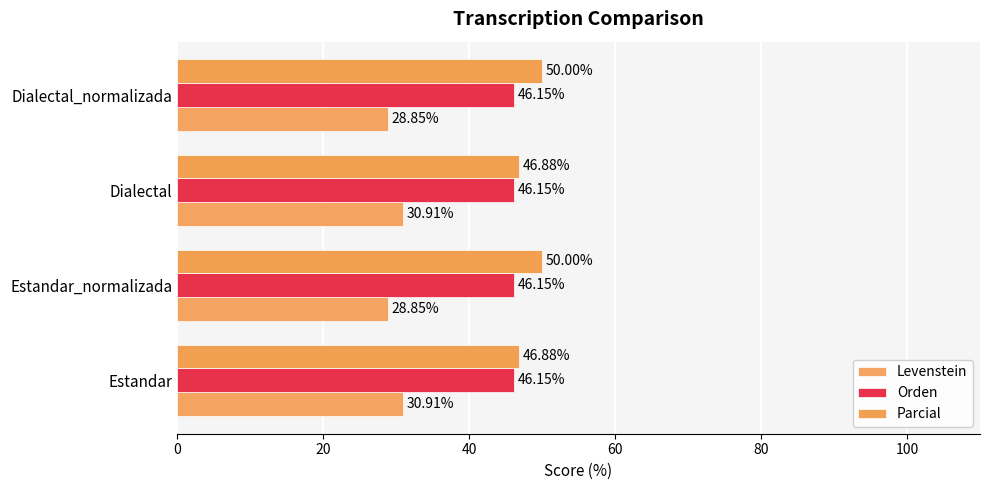

What are all the series names shown in the legend?

Levenstein, Orden, Parcial